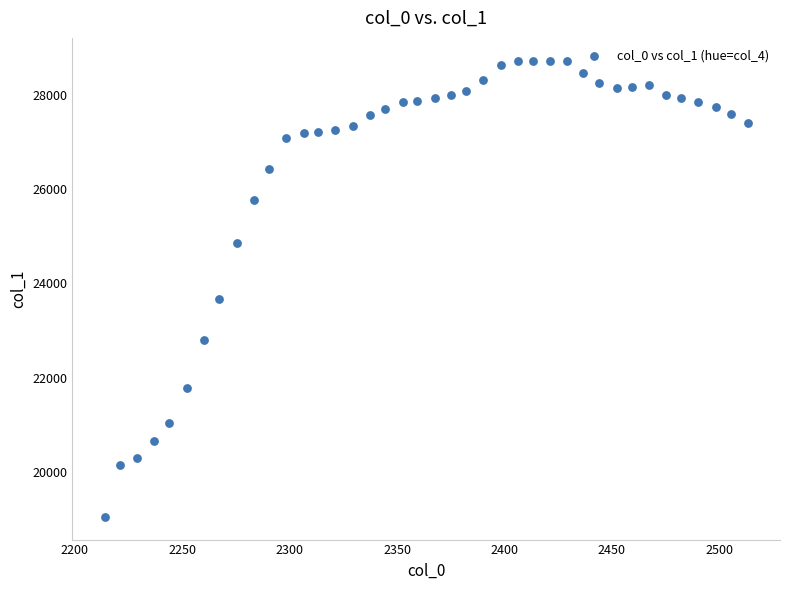

What Y value in the scatter plot is closest to 23882?

23674